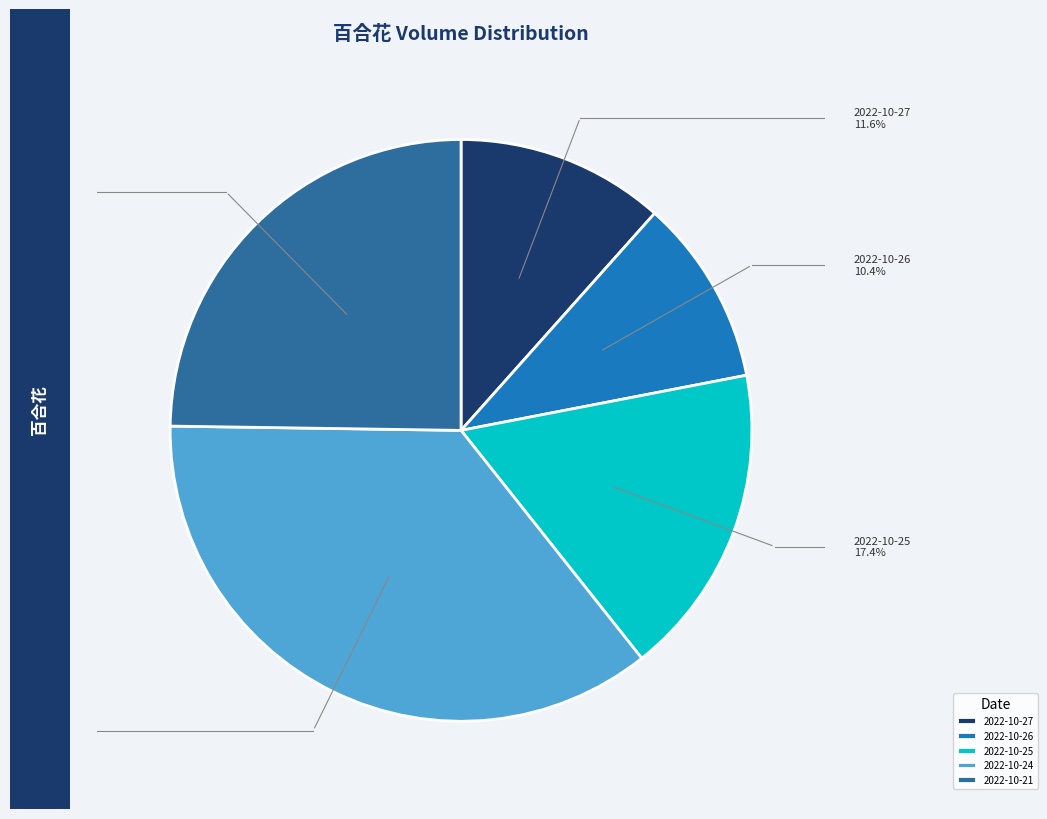

Combined, do 2022-10-25 and 2022-10-27 account for over 50%?

No